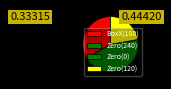

Which slice is the smallest?

Zero